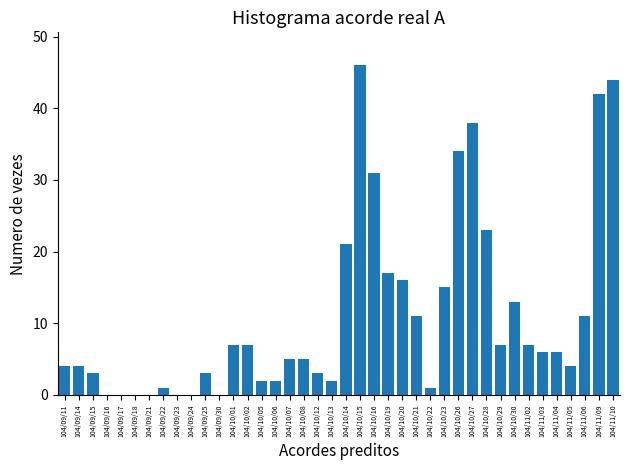

Approximately how many times larger is the value at 104/10/08 compared to 104/11/03?

0.8